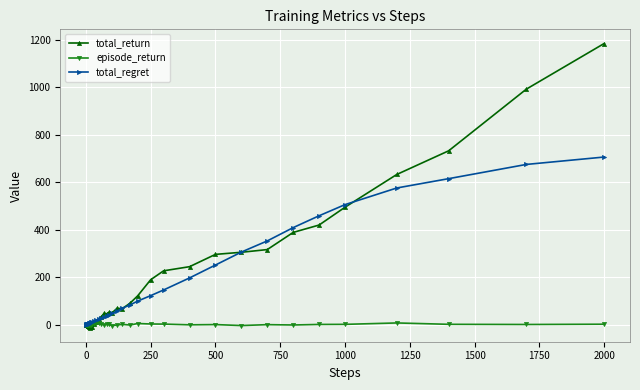

What is the value of the total_return point at the 34th from the left?

388.4